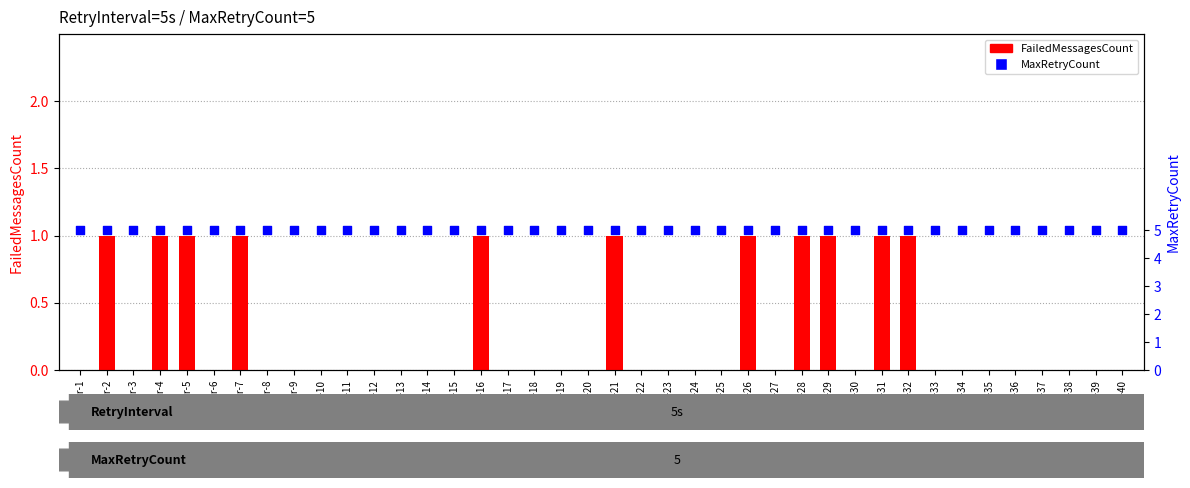

Which series reaches the minimum Y coordinate?

FailedMessagesCount